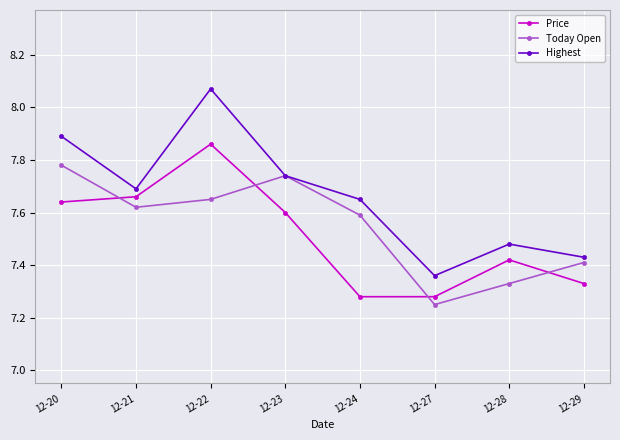

Where is the first local maximum for Price?

12-22